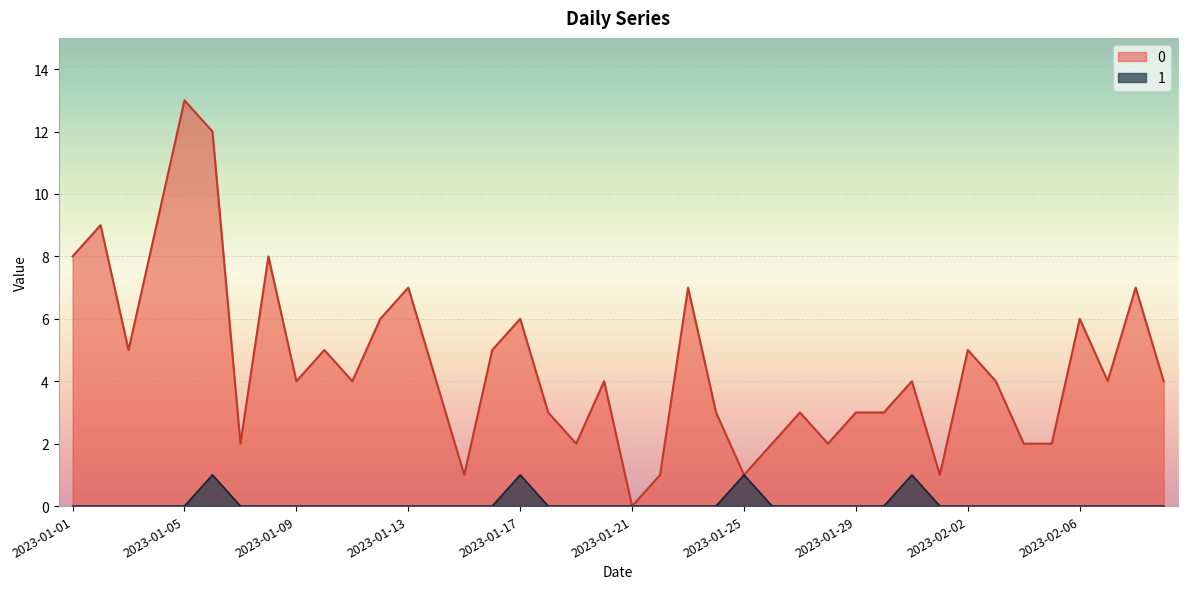

Where is the first local maximum for 0?

2023-01-02